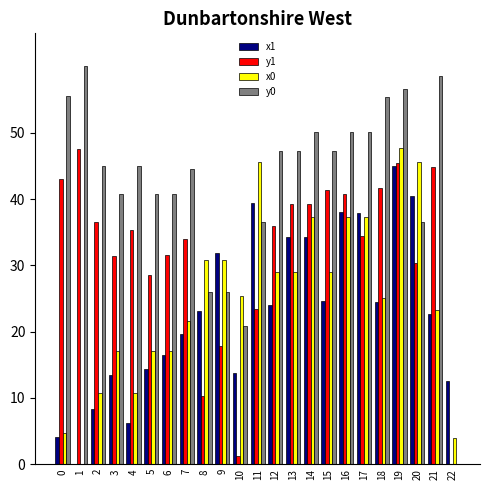

What is the highest value of the x0 series?

47.8